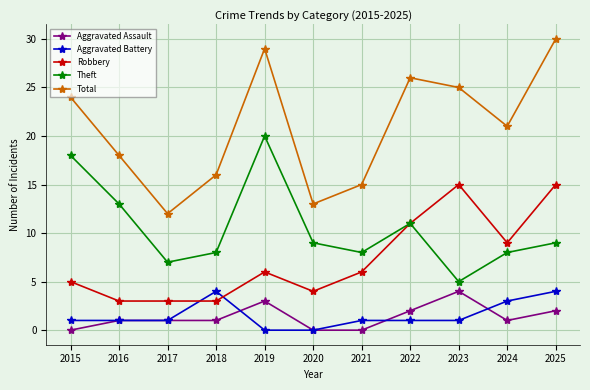

Reading left to right, extract all data points from this chart.

Aggravated Assault: 0	1	1	1	3	0	0	2	4	1	2
Aggravated Battery: 1	1	1	4	0	0	1	1	1	3	4
Robbery: 5	3	3	3	6	4	6	11	15	9	15
Theft: 18	13	7	8	20	9	8	11	5	8	9
Total: 24	18	12	16	29	13	15	26	25	21	30